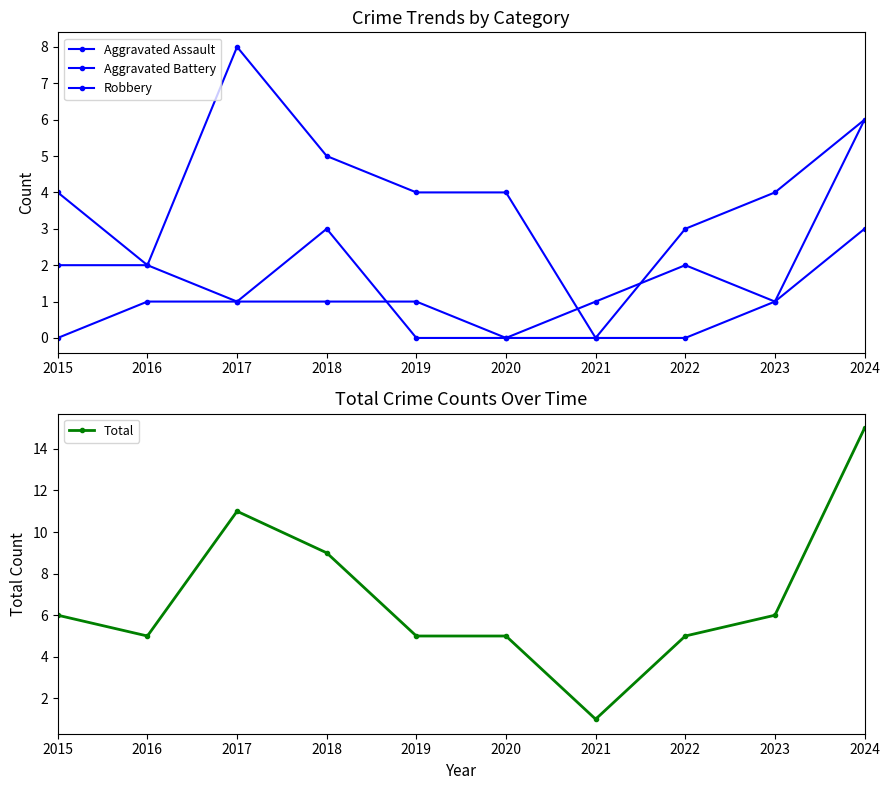

Which series has the largest total across all categories?

Total